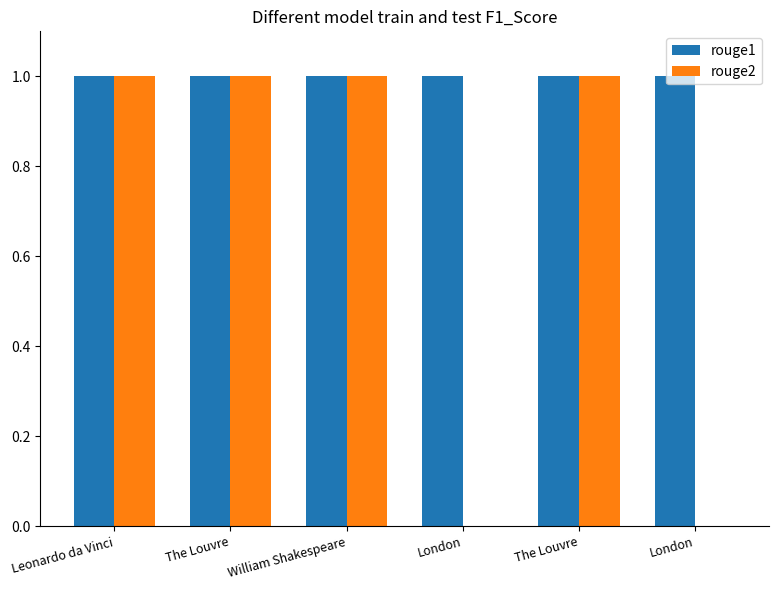

Is it true that rouge1 equals 2 at William Shakespeare?

False